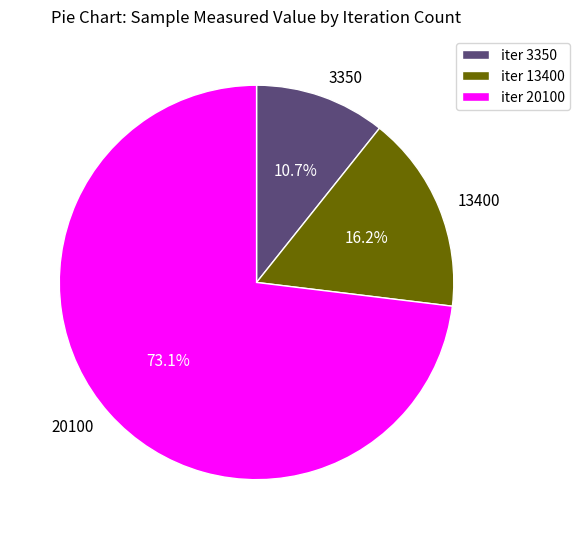

Does any single category account for the majority?

Yes